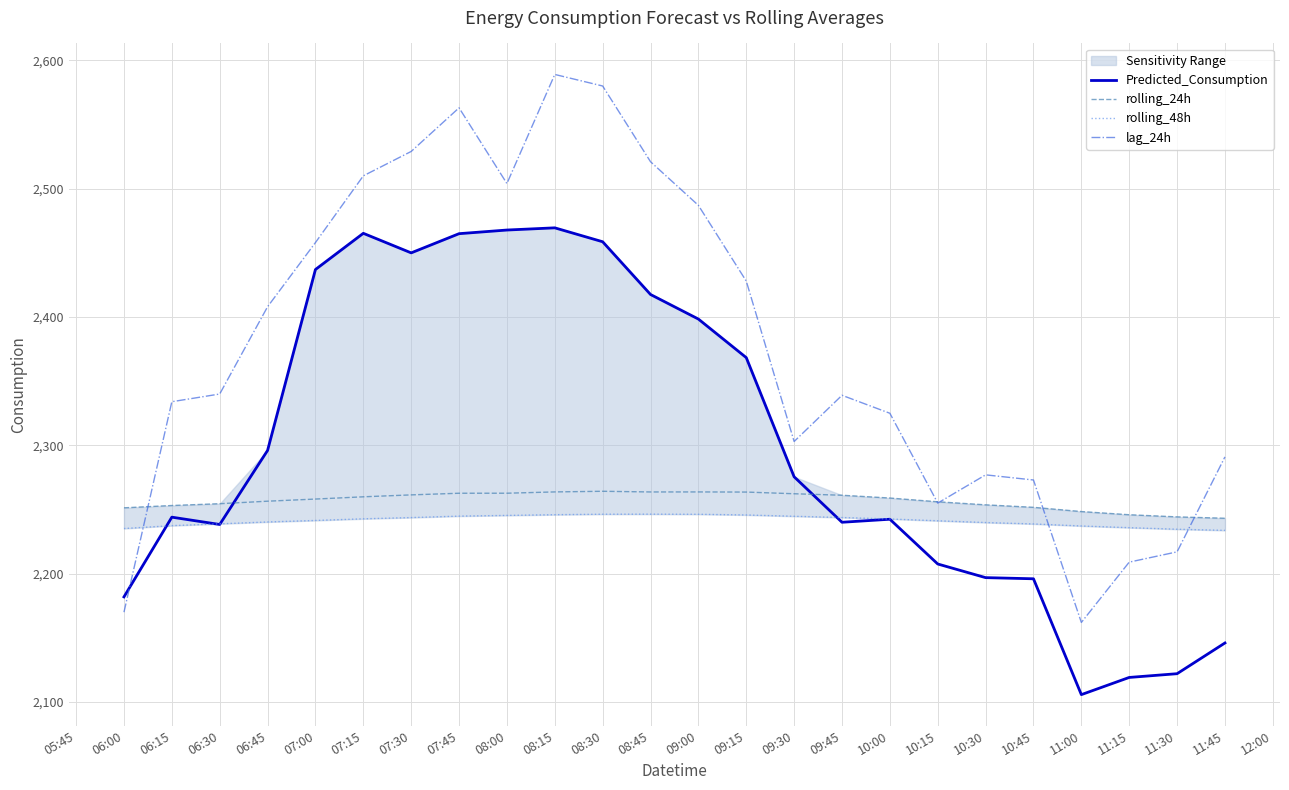

After their last crossing, which series has the higher values: lag_24h or Predicted_Consumption?

lag_24h